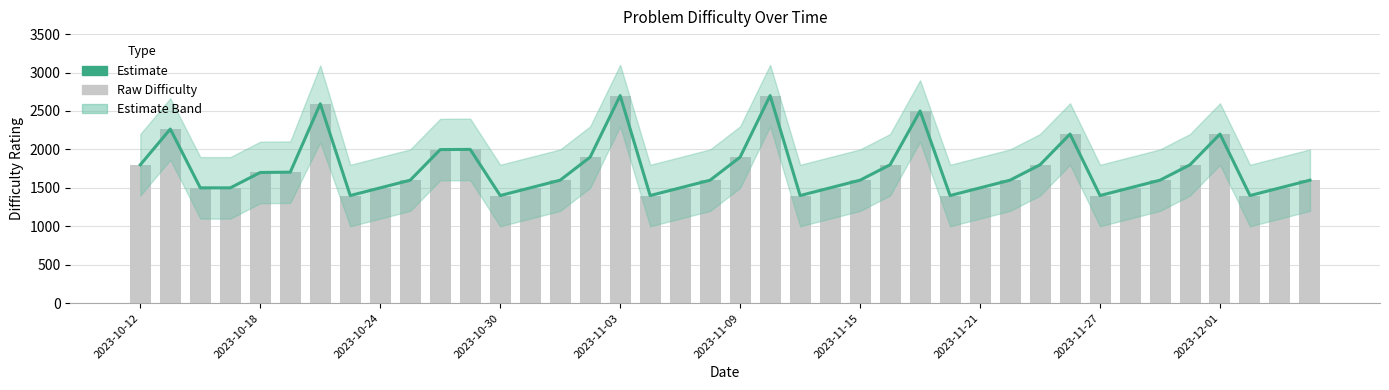

What is the greatest value displayed?

2700